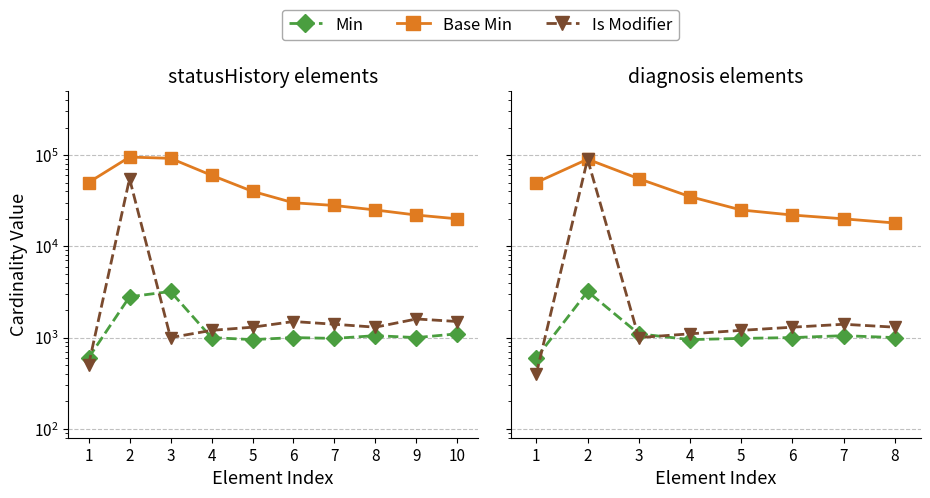

How many lines are shown in the chart?

3